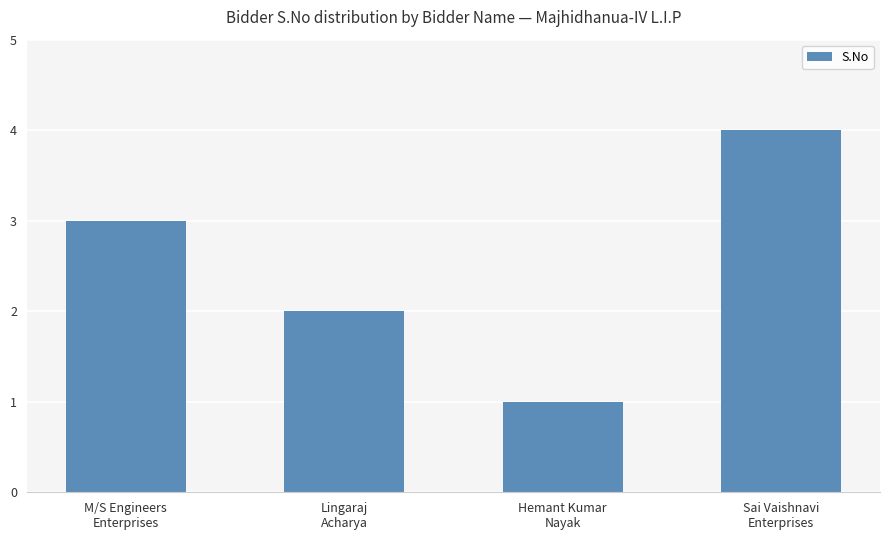

Reading left to right, what are all the values shown in this chart?

3	2	1	4